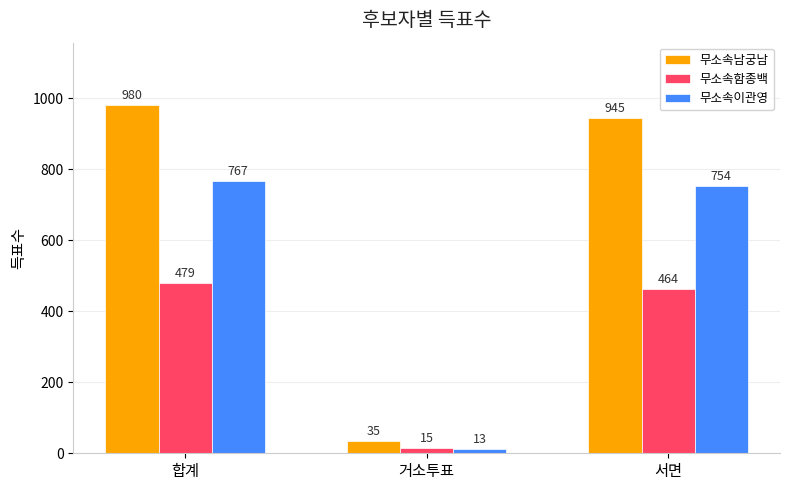

Reading left to right, extract all data points from this chart.

무소속남궁남: 합계=980	거소투표=35	서면=945
무소속함종백: 합계=479	거소투표=15	서면=464
무소속이관영: 합계=767	거소투표=13	서면=754